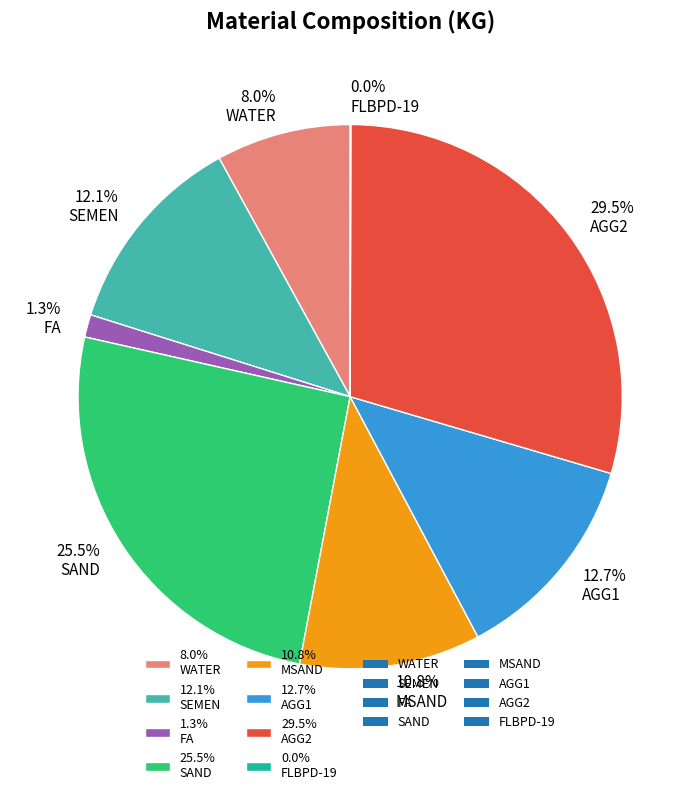

Which slice is the largest?

29.5% AGG2